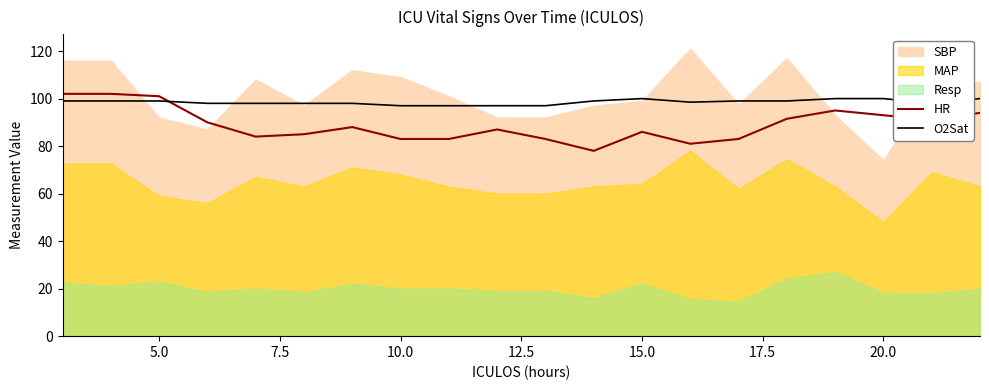

After their last crossing, which series has the higher values: O2Sat or HR?

O2Sat